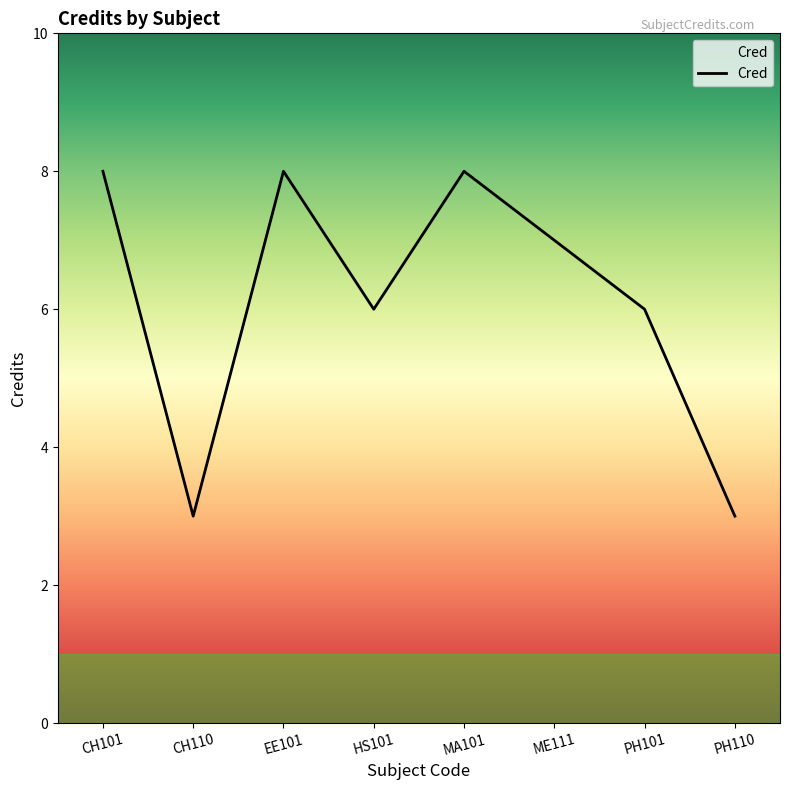

At which category does the data reach its first local valley?

CH110